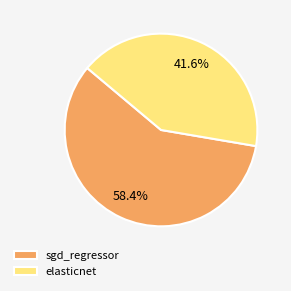

To the nearest percent, what is the difference between the elasticnet and sgd_regressor slice percentages?

17%